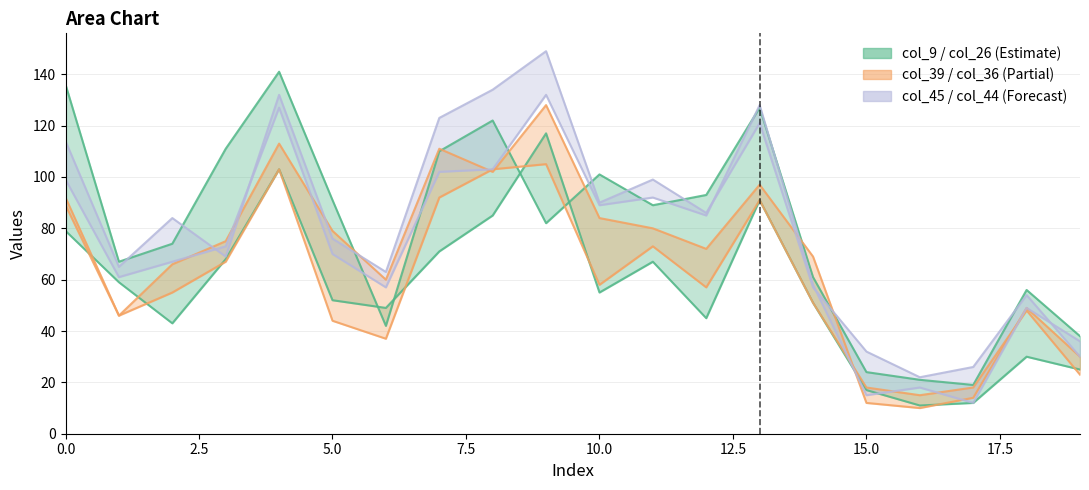

Reading left to right, list all the values displayed in this chart.

col_9: 136	67	74	111	141	91	42	110	122	82	101	89	93	127	61	24	21	19	56	38
col_26: 79	59	43	68	103	52	49	71	85	117	55	67	45	91	51	17	11	12	30	25
col_39: 89	46	66	75	113	79	60	111	102	128	84	80	72	97	69	12	10	14	49	30
col_44: 99	61	67	73	127	70	57	102	103	132	89	92	85	128	58	15	18	12	49	36
col_45: 114	65	84	69	132	76	63	123	134	149	90	99	86	121	57	32	22	26	54	30
col_36: 92	46	55	67	103	44	37	92	103	105	58	73	57	91	51	18	15	18	48	23